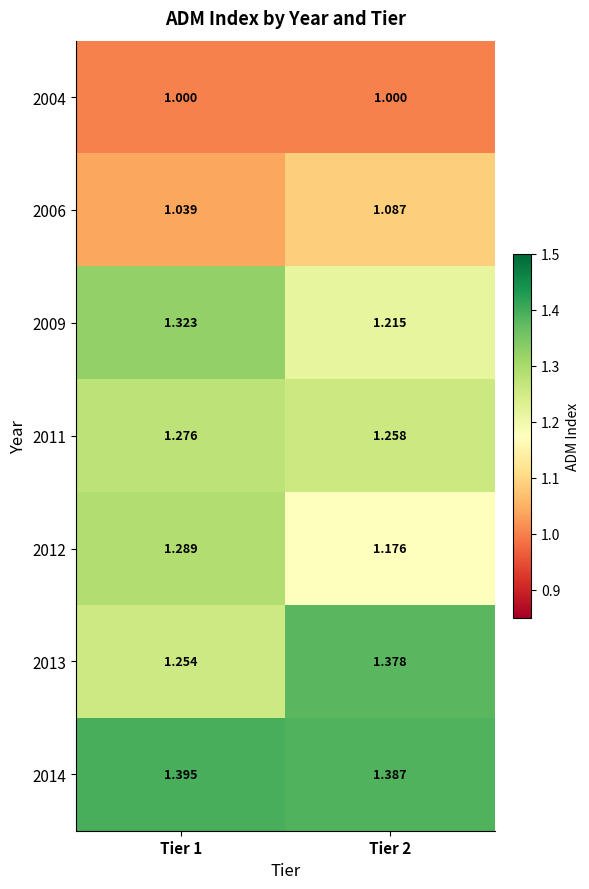

Which series has the largest total across all categories?

2014